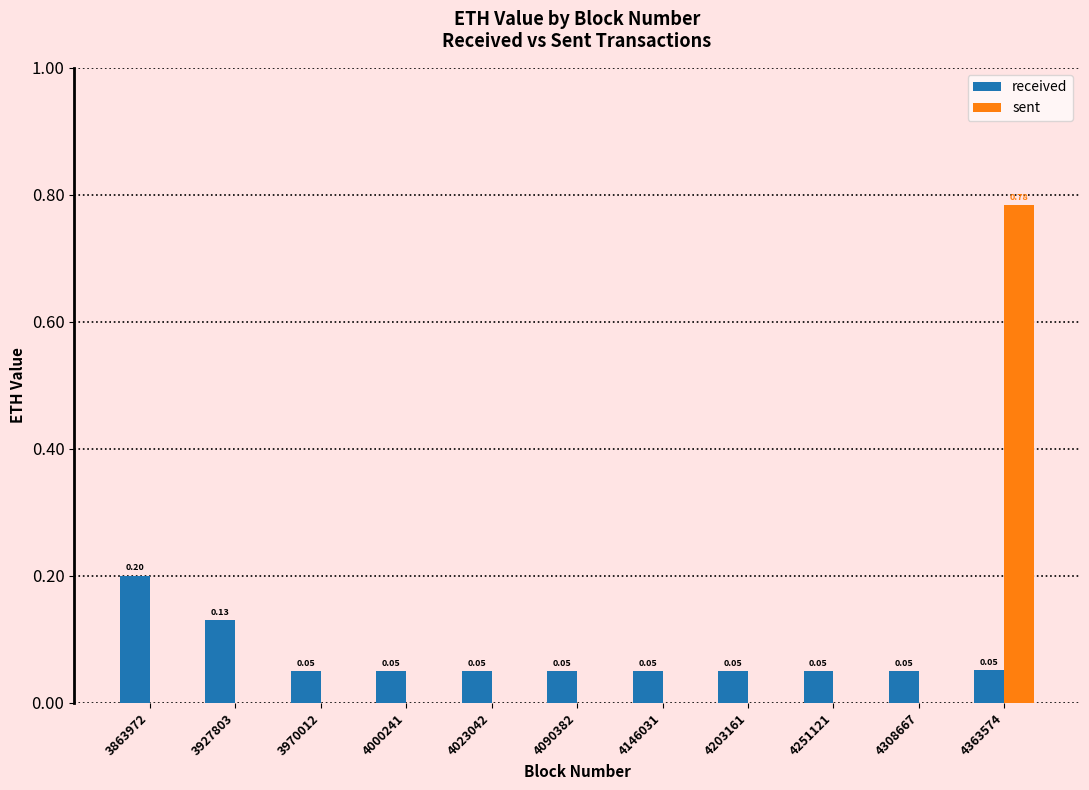

Between 3863972 and 4000241, which series saw the biggest shift?

received